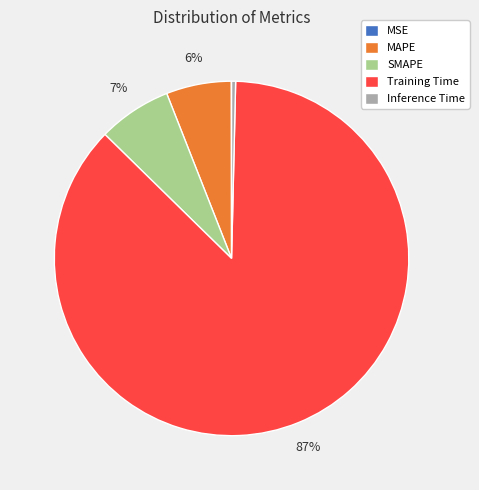

Is it true that SMAPE is 7% of the pie?

True